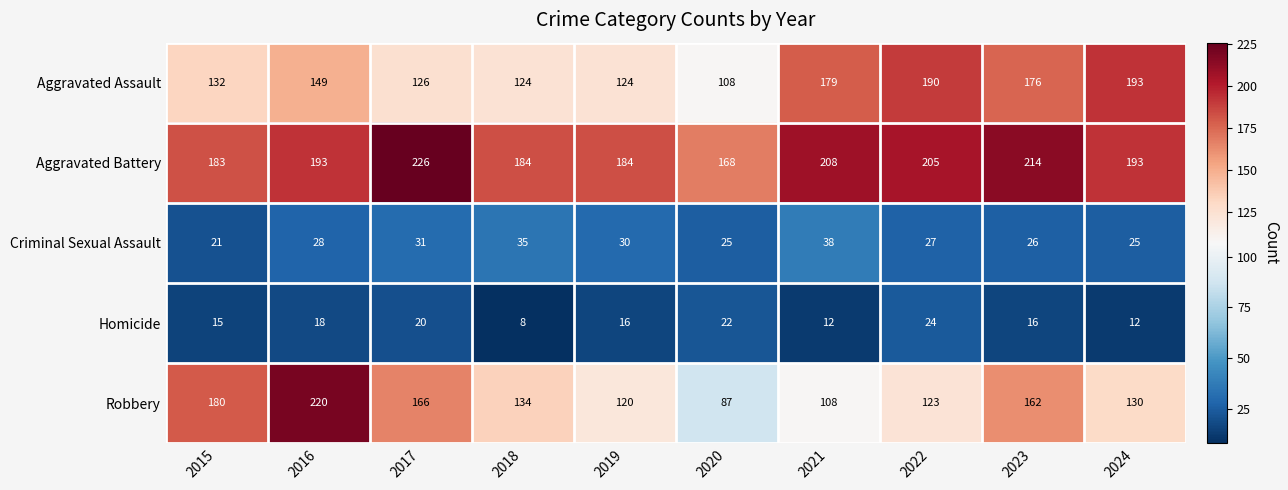

Which label corresponds to the smallest value in the chart?

2018